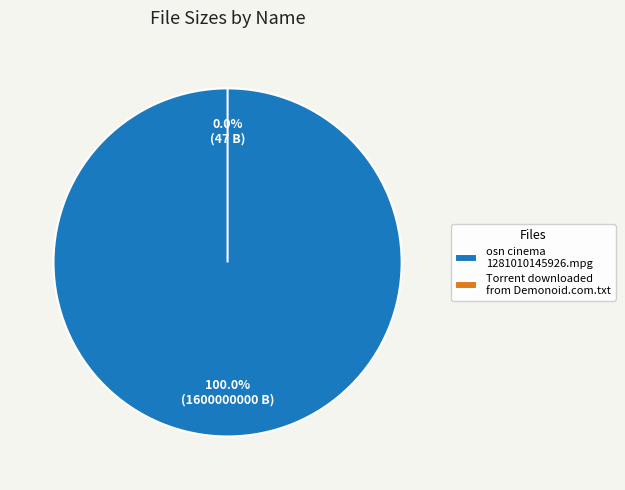

To the nearest percent, what is the average slice percentage?

50%